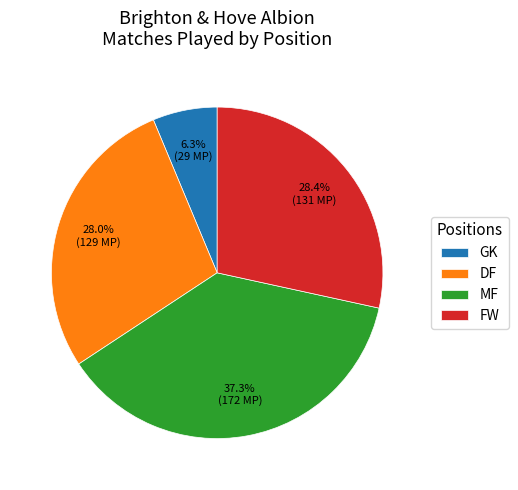

Between MF and FW, which is larger?

MF